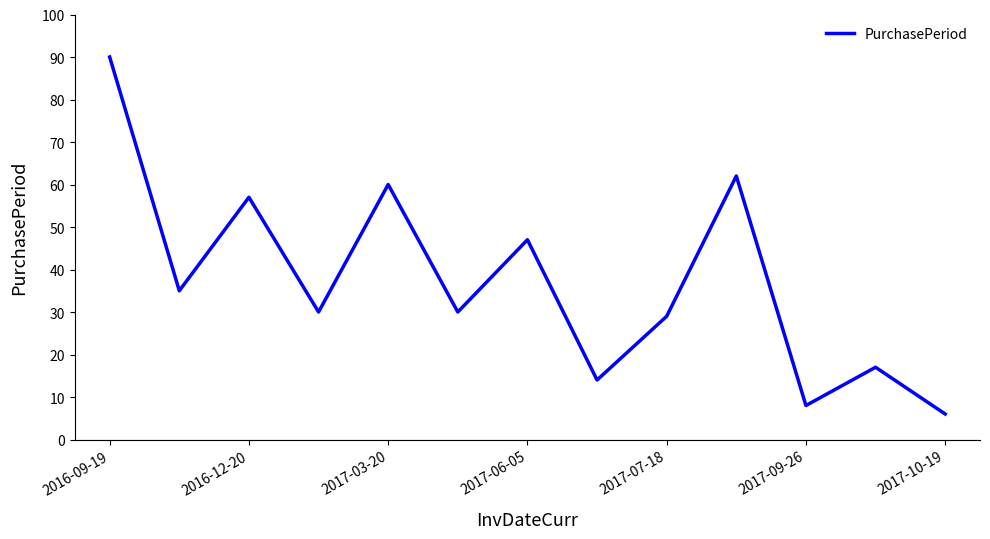

What is the minimum value shown in the chart?

6